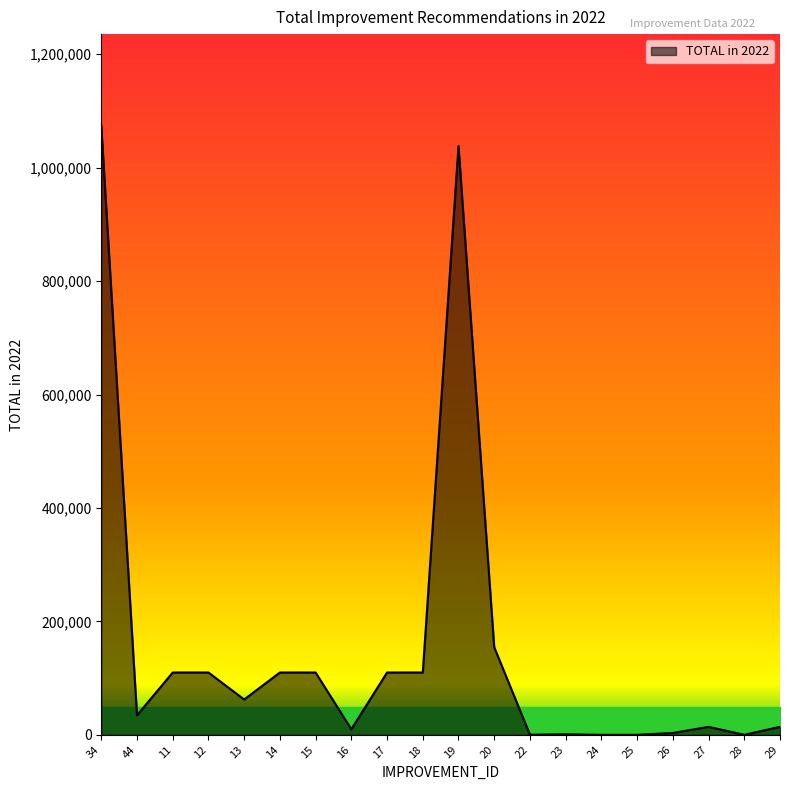

How many lines are shown in the chart?

1